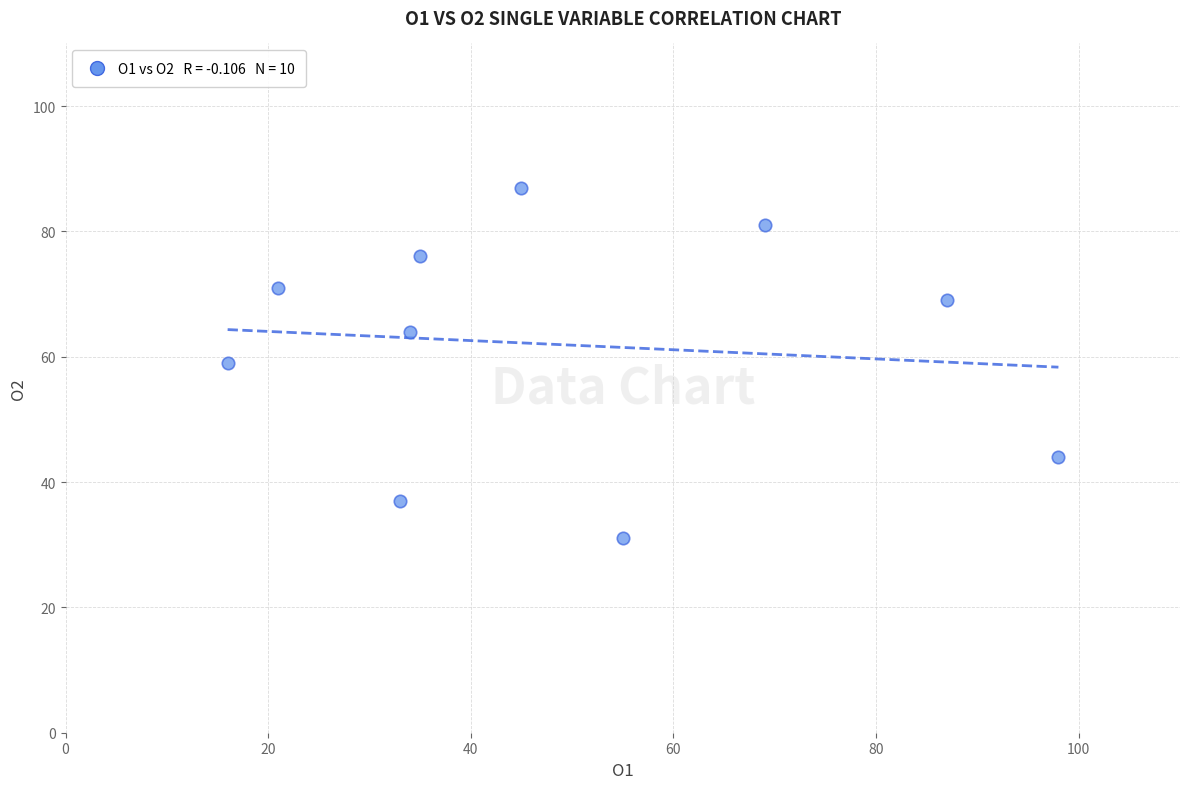

What is the average X value?

49